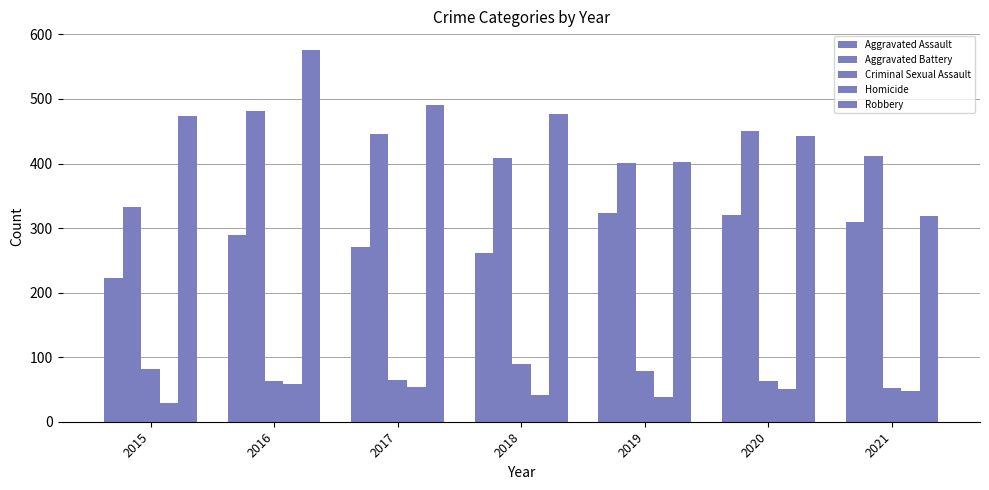

Which series has the largest total across all categories?

Robbery